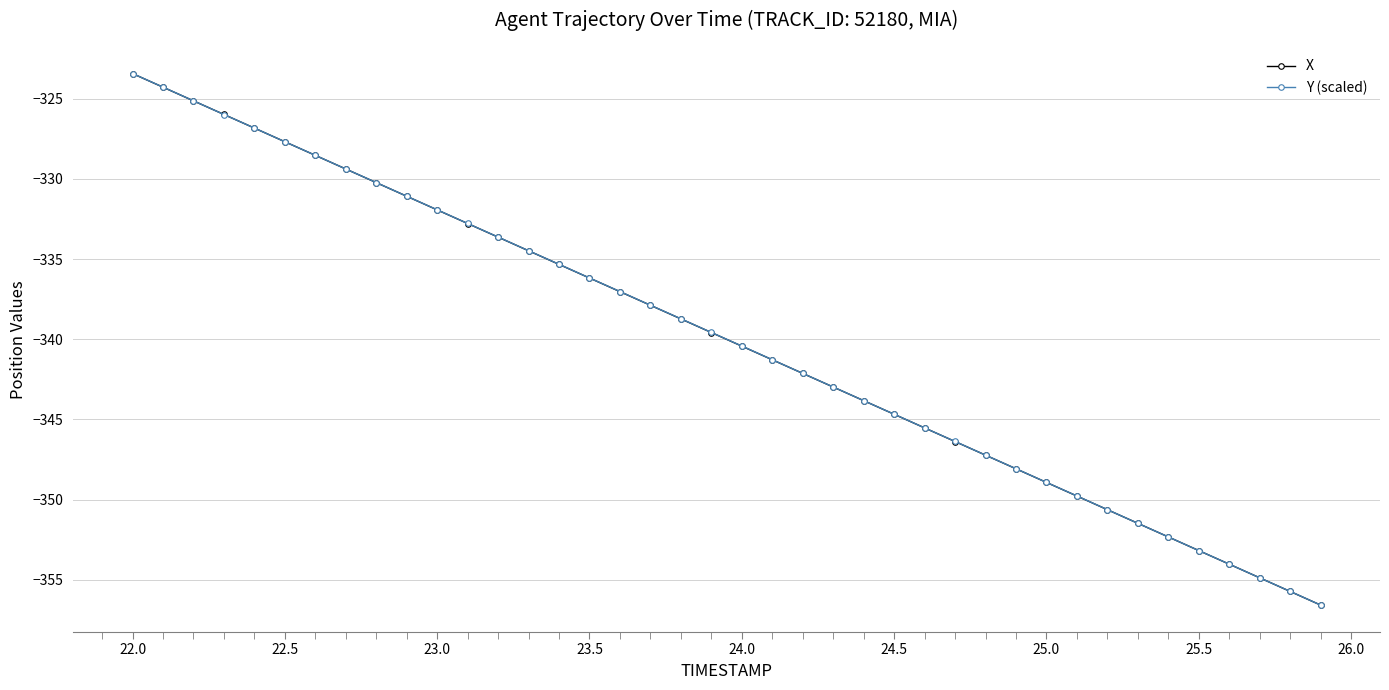

True or false: X has more than 0 interior local peaks.

False